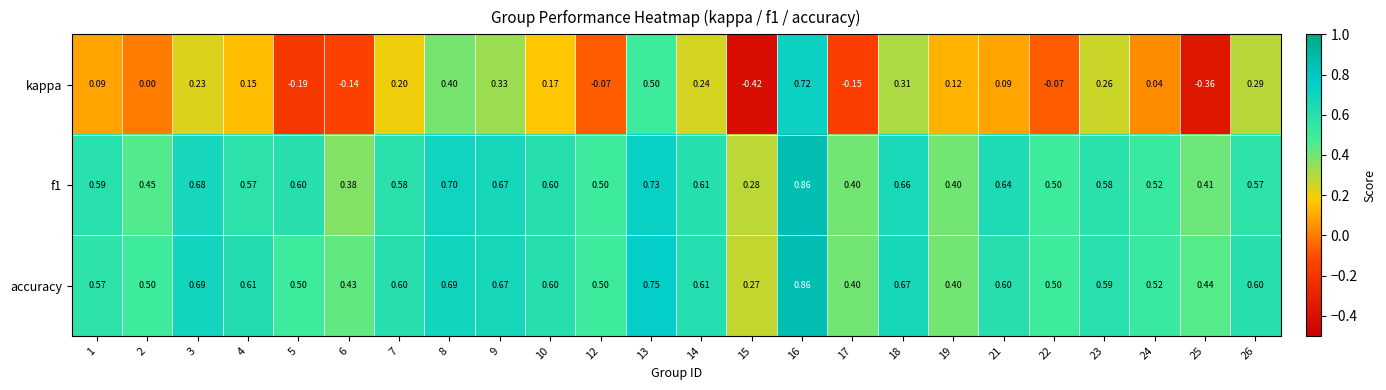

Which series changed the most between 8 and 13?

kappa